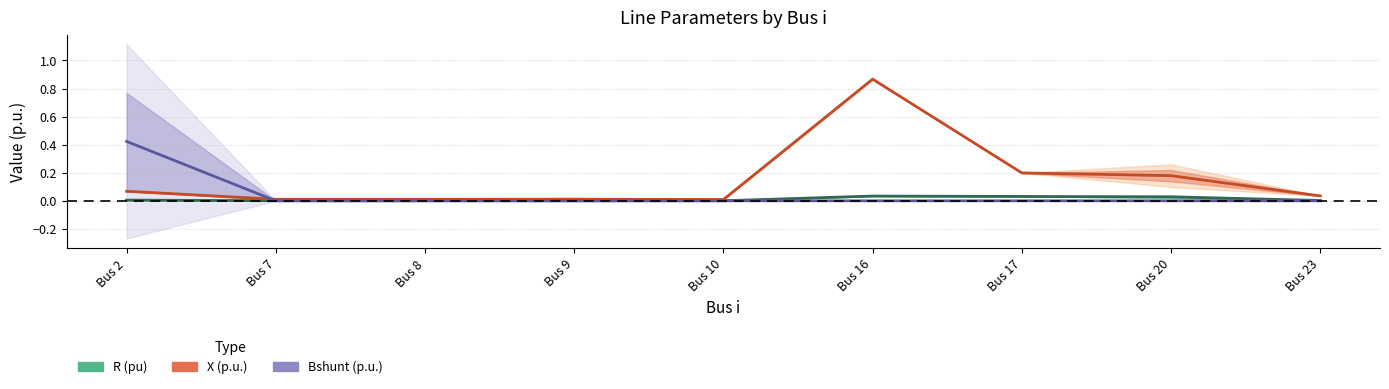

Between Bus 16 and Bus 23, which series saw the biggest shift?

X (p.u.)